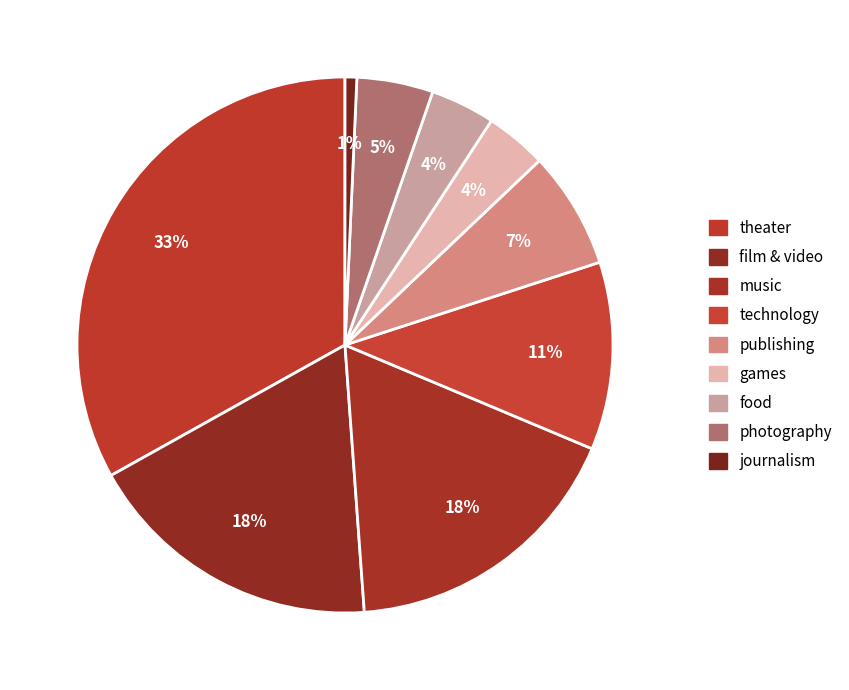

Do food and theater together represent more than half of the pie?

No